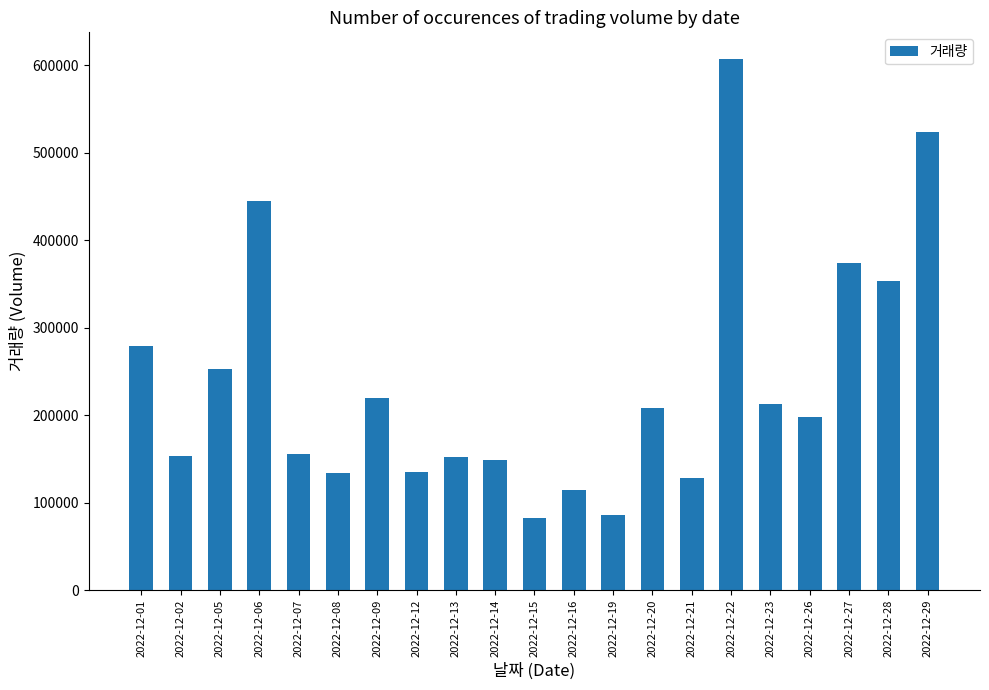

What is the value of the 3rd bar from the left?

253061